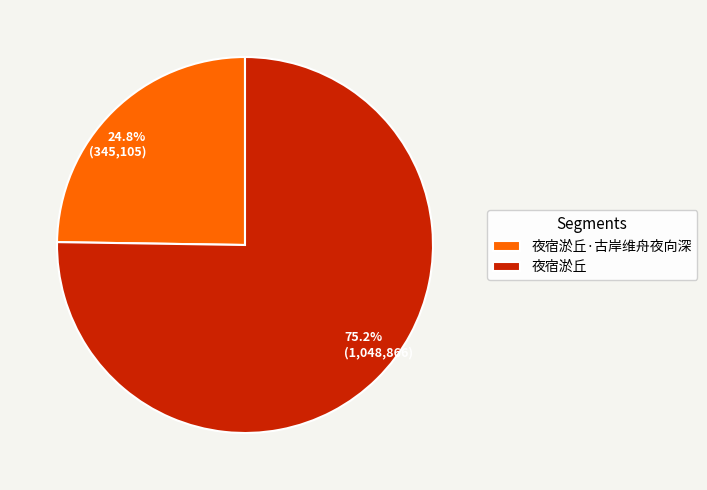

What is the ratio of the value at 夜宿淤丘·古岸维舟夜向深 to the value at 夜宿淤丘?

0.3